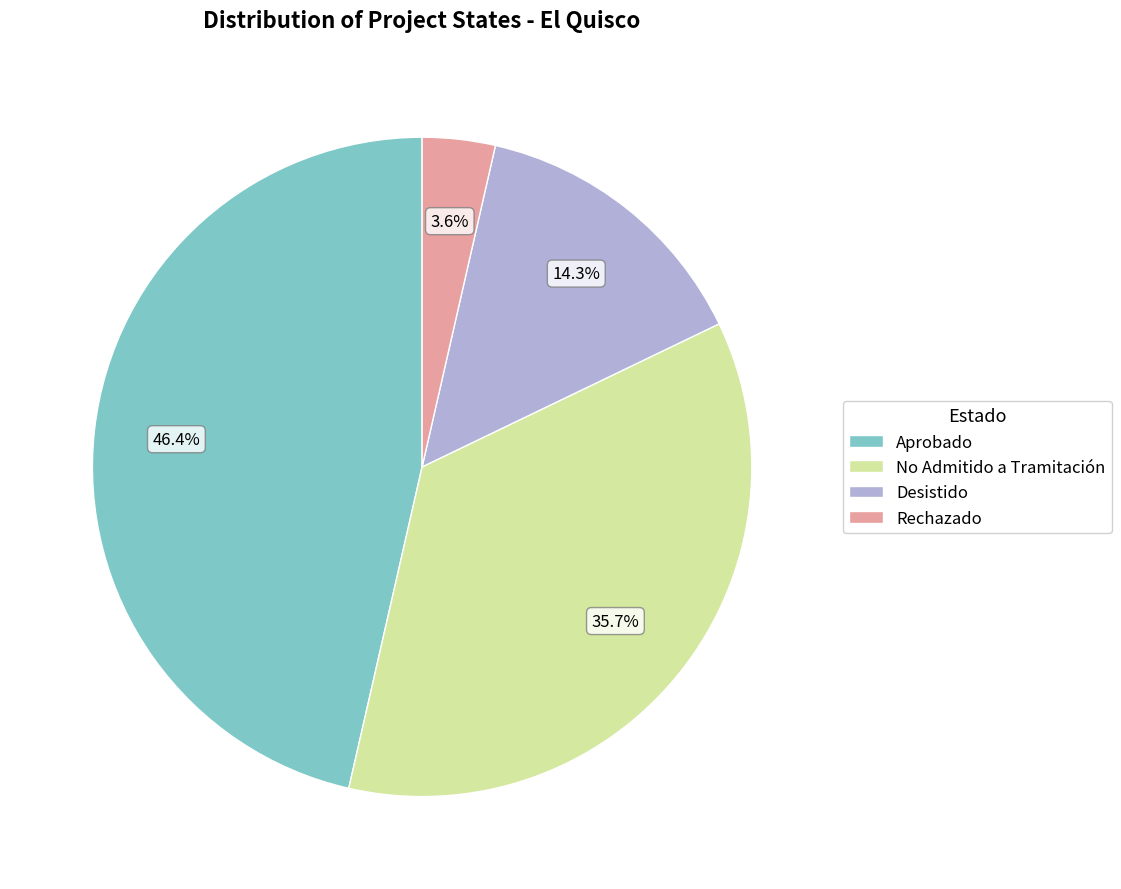

How many segments does this pie chart have?

4